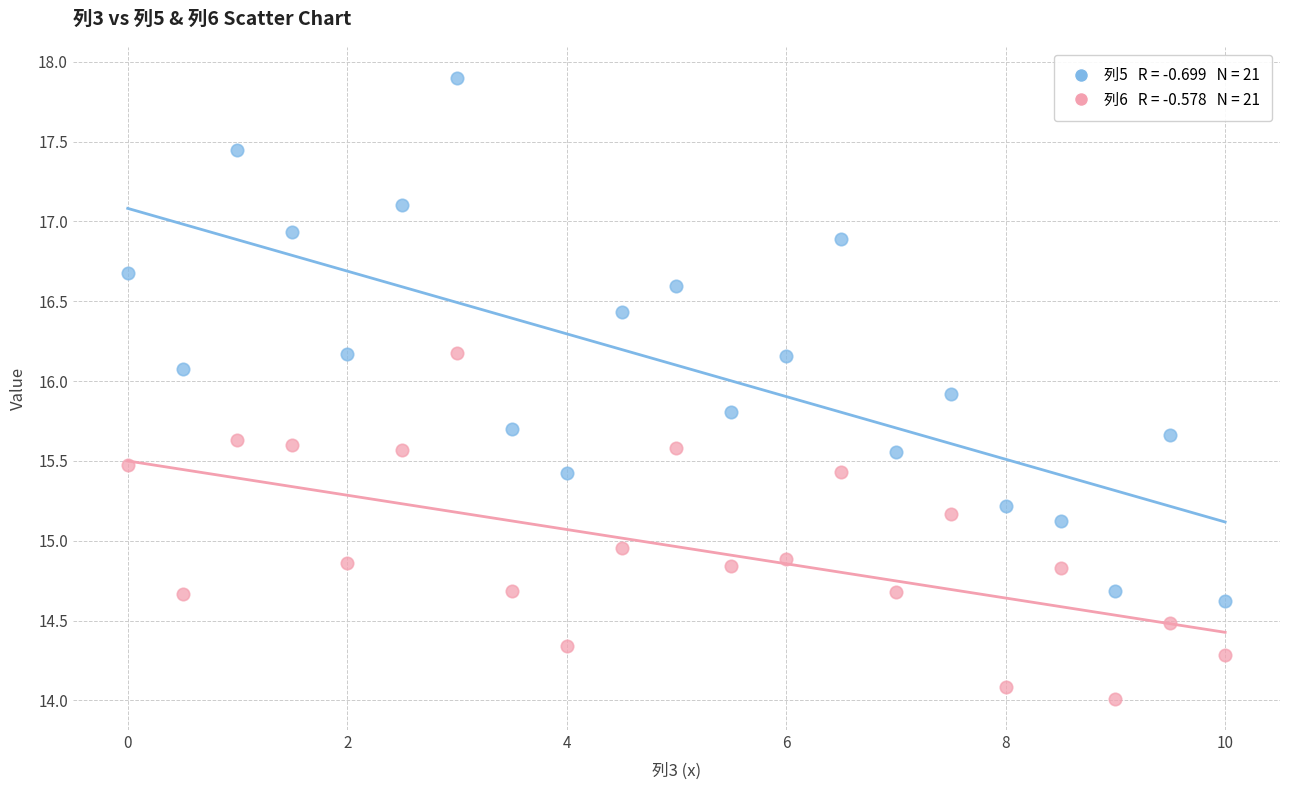

Across all data points, what is the range of X values (max minus min)?

10.0